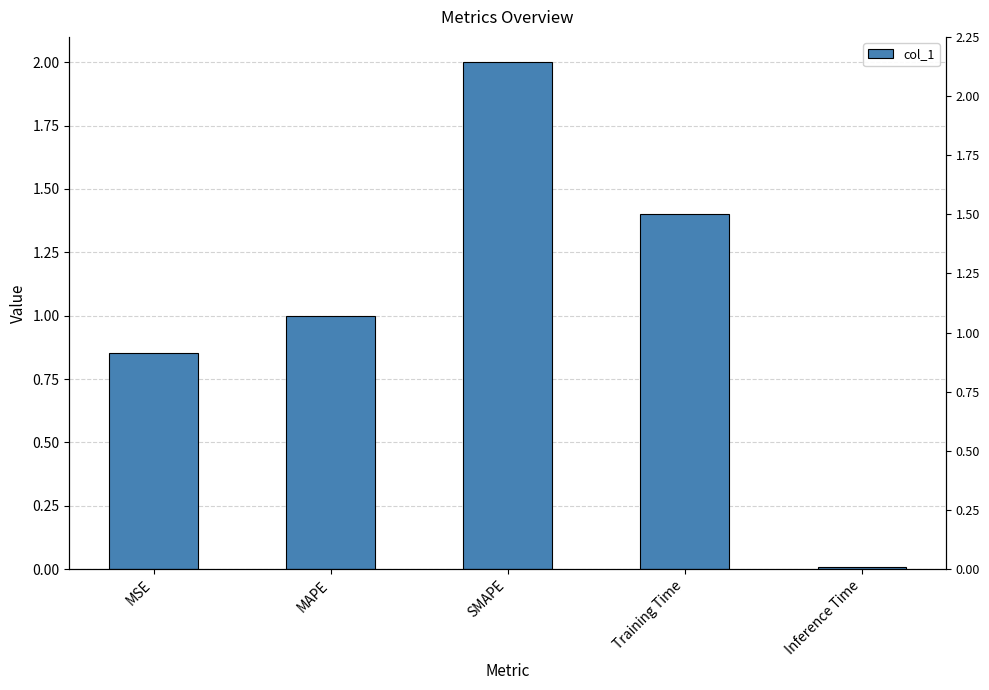

List the labels in order of value, smallest first.

Inference Time, MSE, MAPE, Training Time, SMAPE